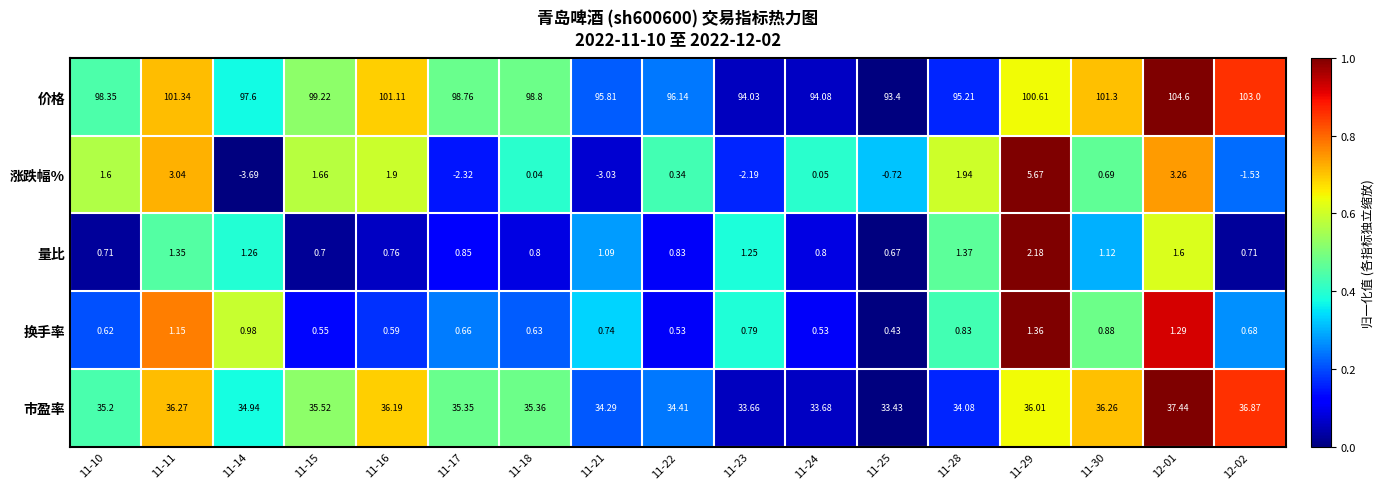

Between 11-16 and 11-18, which series saw the biggest shift?

价格